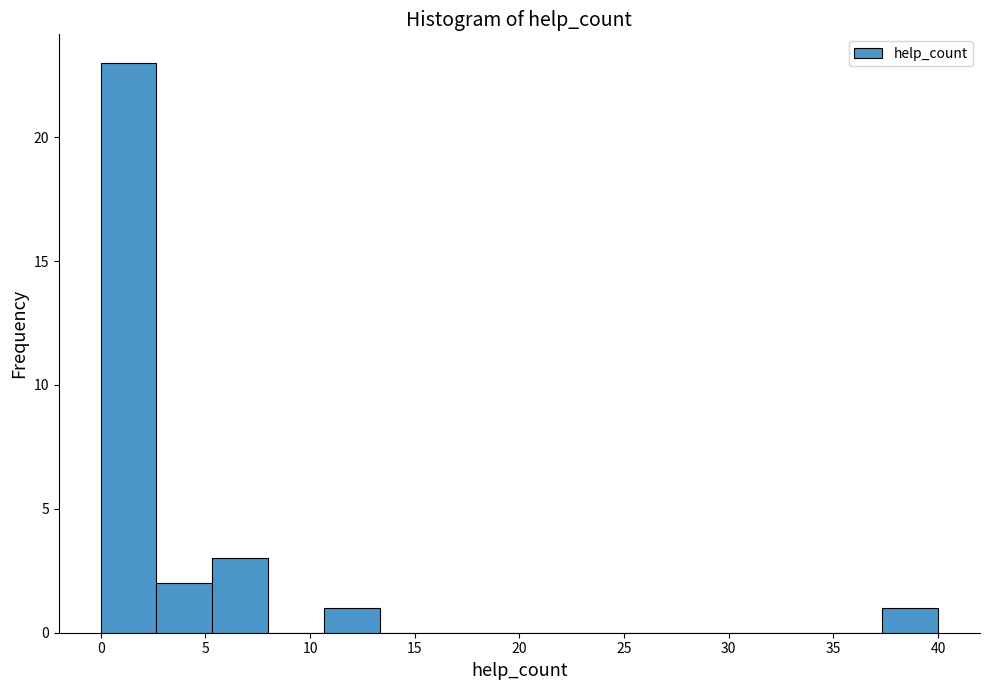

Which range on the x-axis has the tallest bar?

0.0 to 2.5